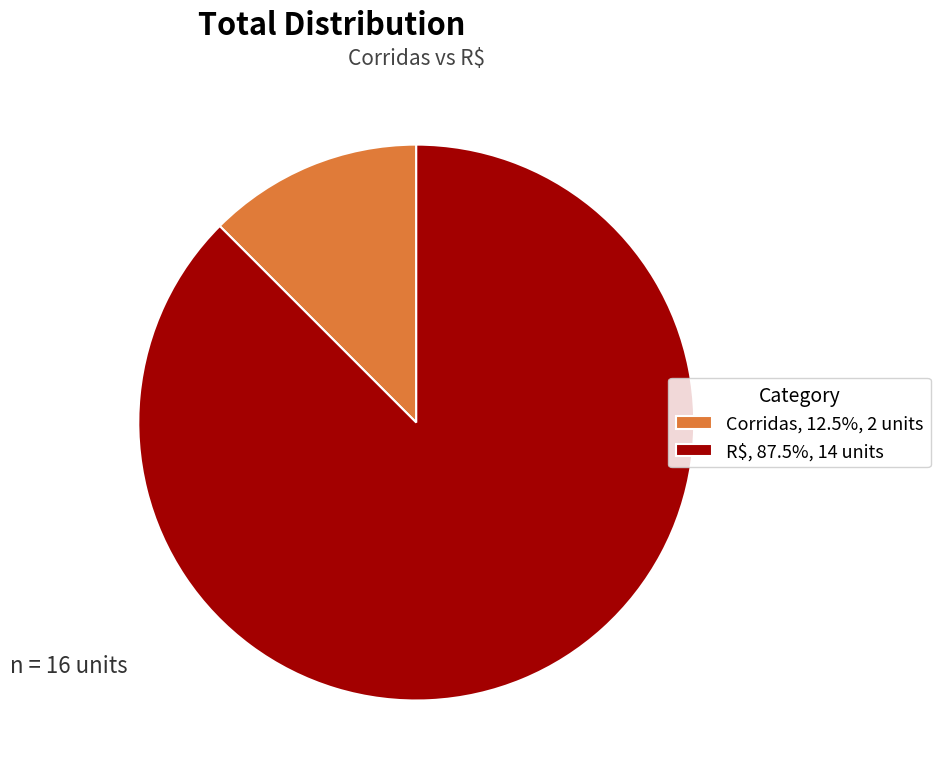

True or false: Corridas accounts for 12% of the total.

True